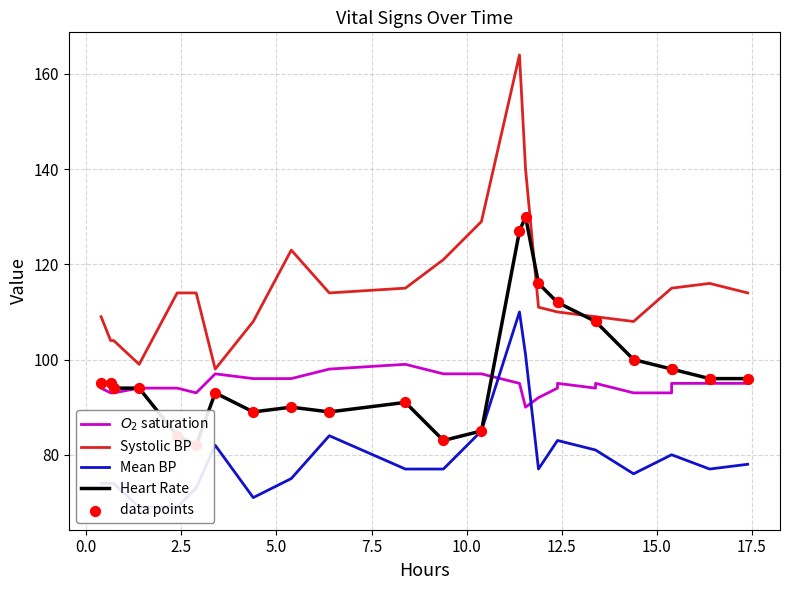

Which series reaches the maximum Y coordinate?

Systolic BP